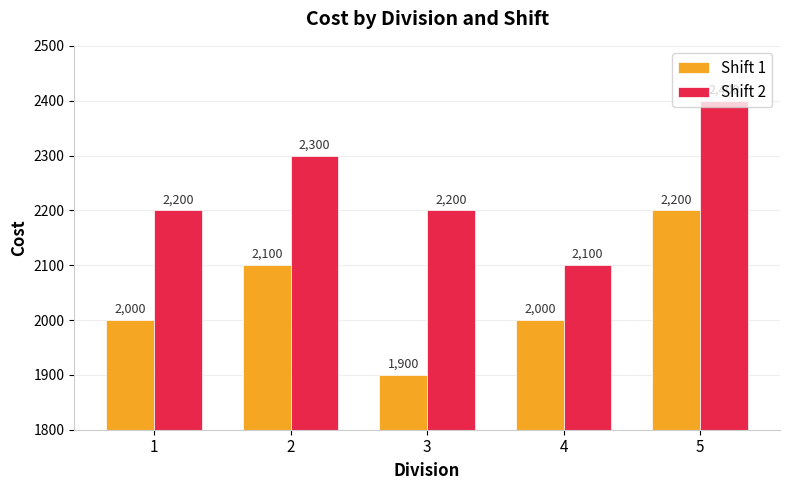

What is the maximum value shown in the chart?

2400